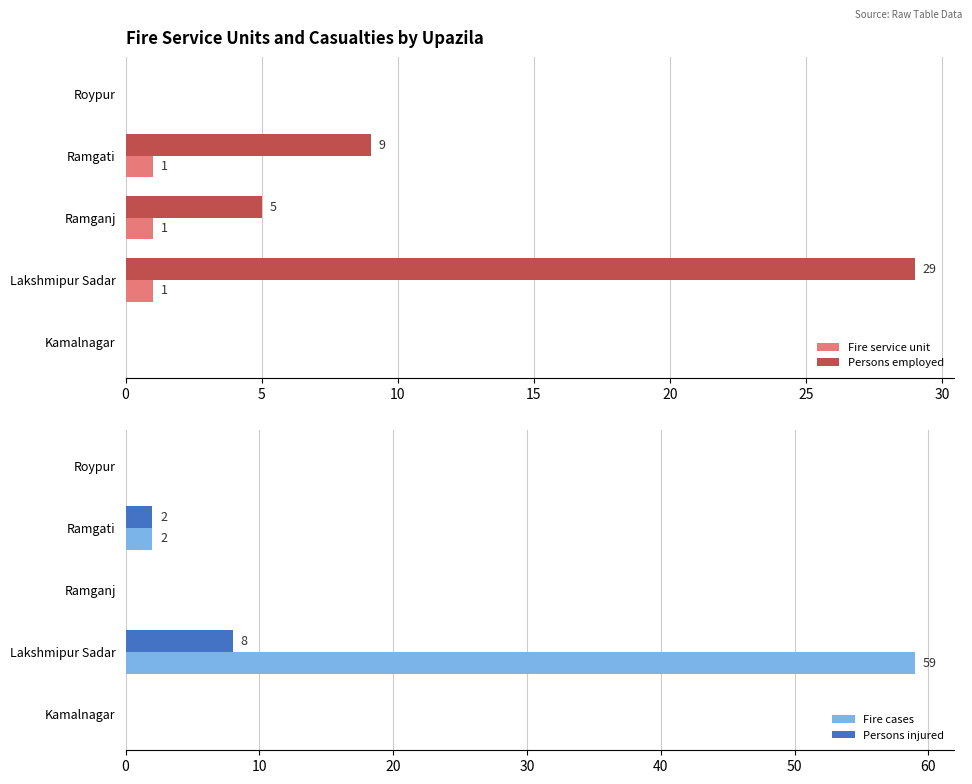

Are the bars grouped side by side (vs. stacked)?

Yes